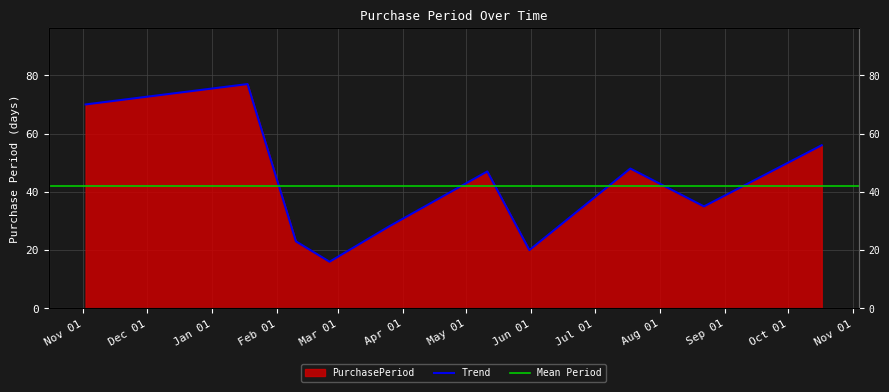

At which label is the value closest to 46?

2016-05-11